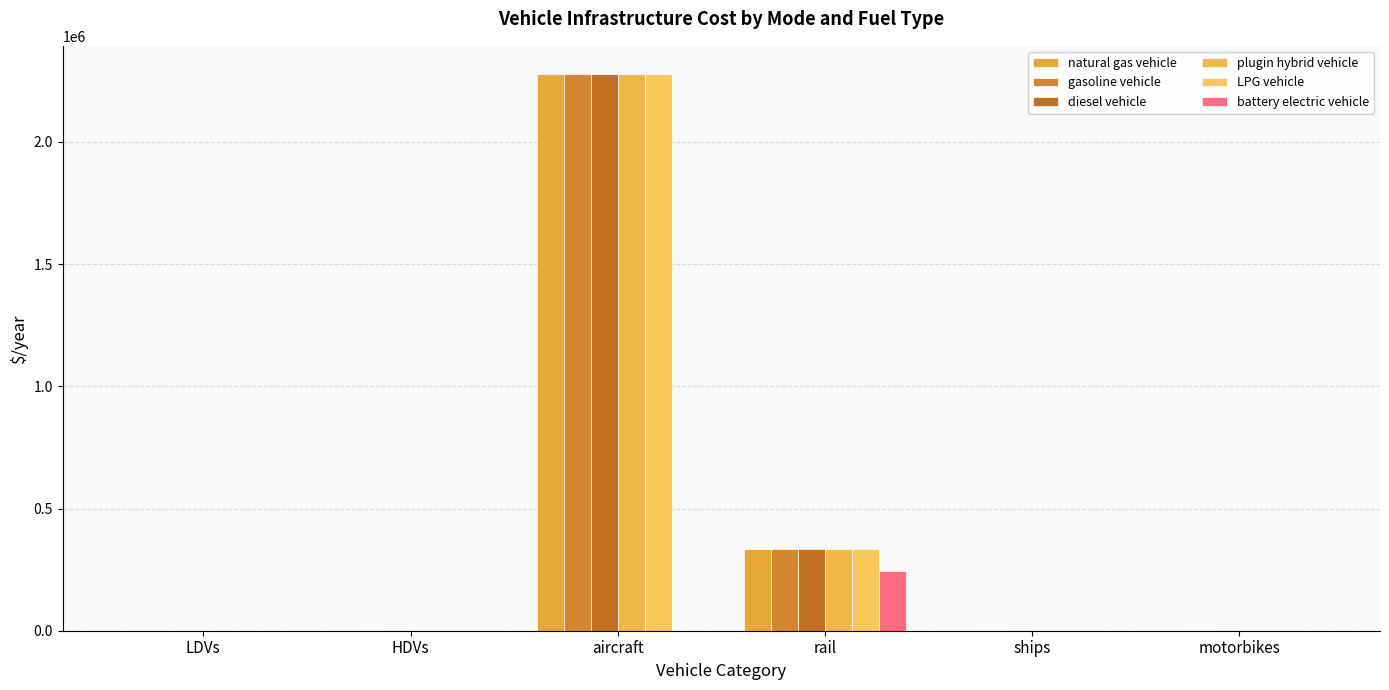

Reading right to left, extract all data points from this chart.

natural gas vehicle: motorbikes=914.3	ships=3000.0	rail=333212.0	aircraft=2279319.0	HDVs=2483.0	LDVs=656.3
gasoline vehicle: motorbikes=914.3	ships=3000.0	rail=333212.0	aircraft=2279319.0	HDVs=2483.0	LDVs=656.3
diesel vehicle: motorbikes=914.3	ships=3000.0	rail=333212.0	aircraft=2279319.0	HDVs=2483.0	LDVs=656.3
plugin hybrid vehicle: motorbikes=914.3	ships=3000.0	rail=333212.0	aircraft=2279319.0	HDVs=2483.0	LDVs=656.3
LPG vehicle: motorbikes=914.3	ships=3000.0	rail=333212.0	aircraft=2279319.0	HDVs=2483.0	LDVs=656.3
battery electric vehicle: motorbikes=480.2	ships=0.0	rail=243411.8	aircraft=0.0	HDVs=1950.9	LDVs=344.7